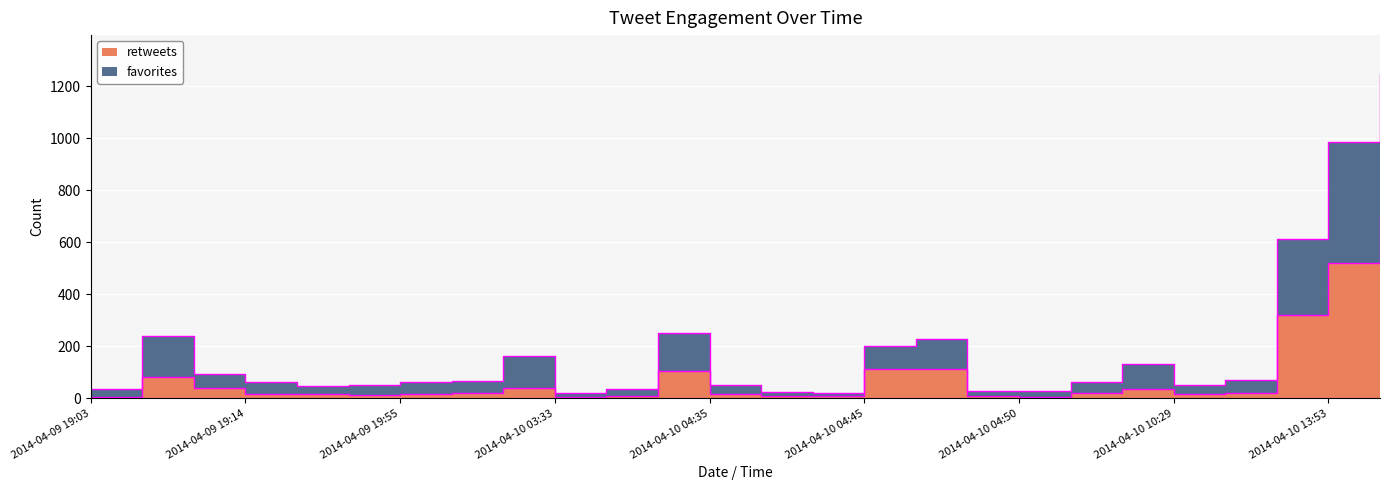

True or false: favorites and retweets cross at least once.

False